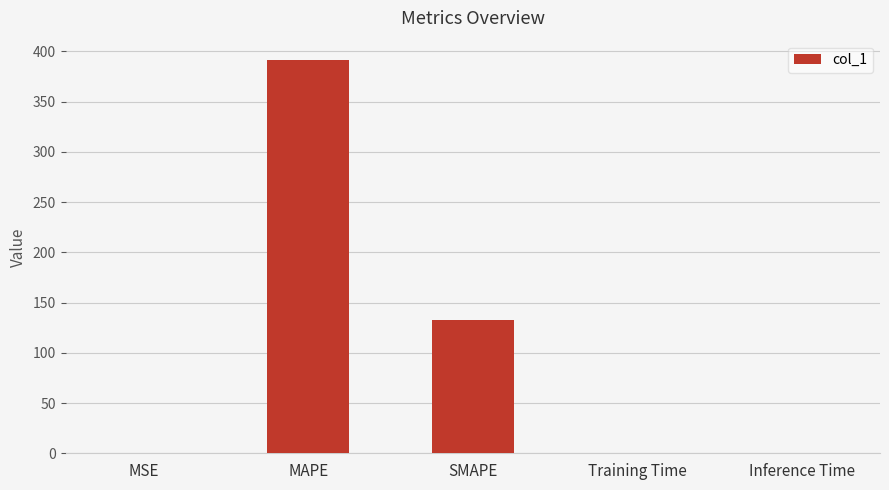

What is the sum of all values?

524.0